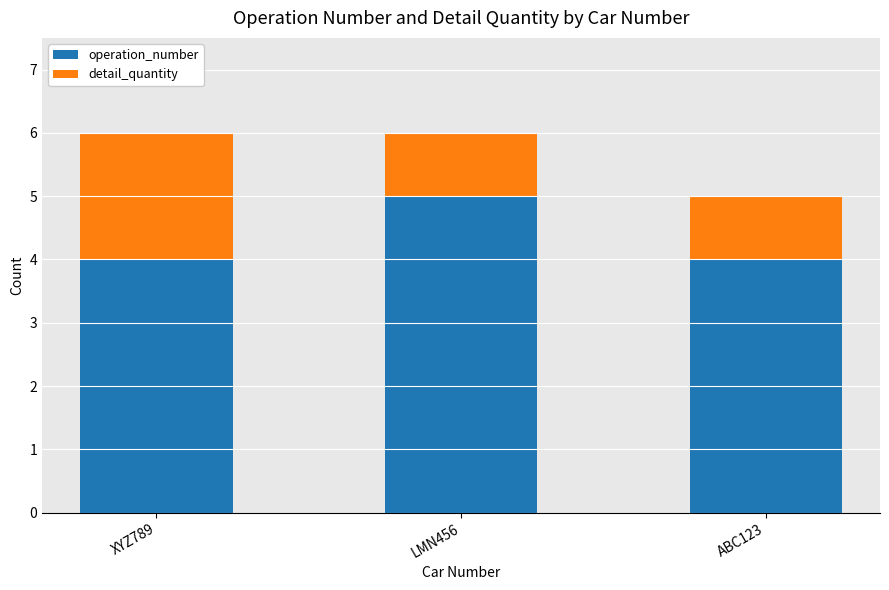

The operation_number series shows 4 at XYZ789. True or false?

True